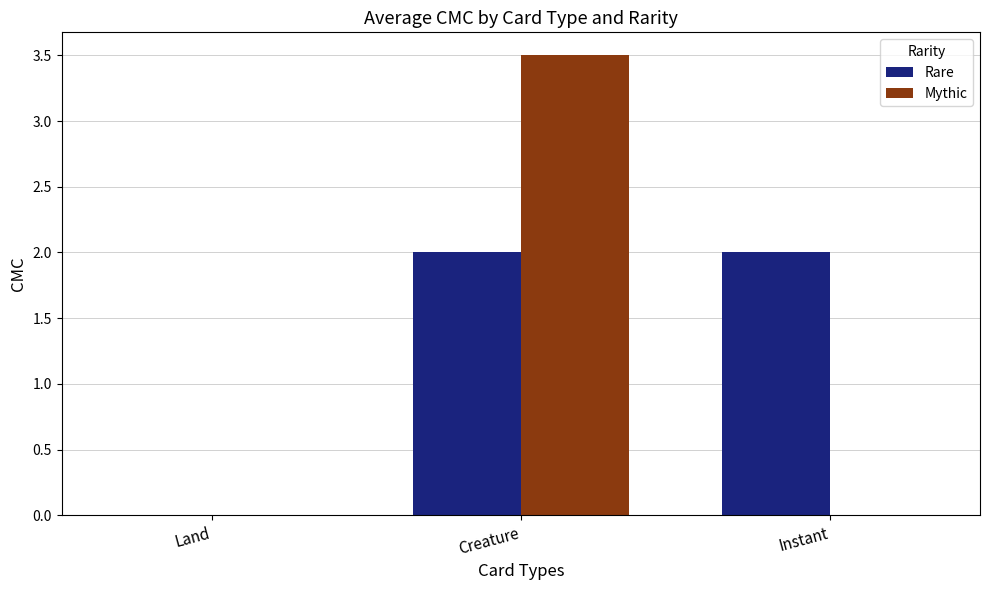

At which label does Mythic reach its peak?

Creature